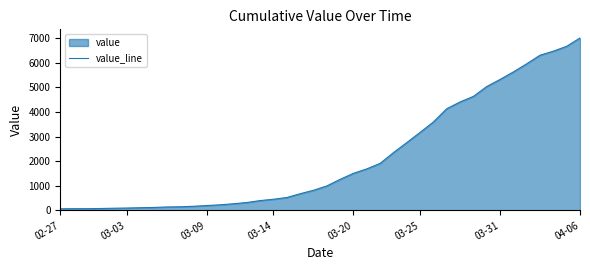

Is it true that the value at 04-06 is 9545?

False